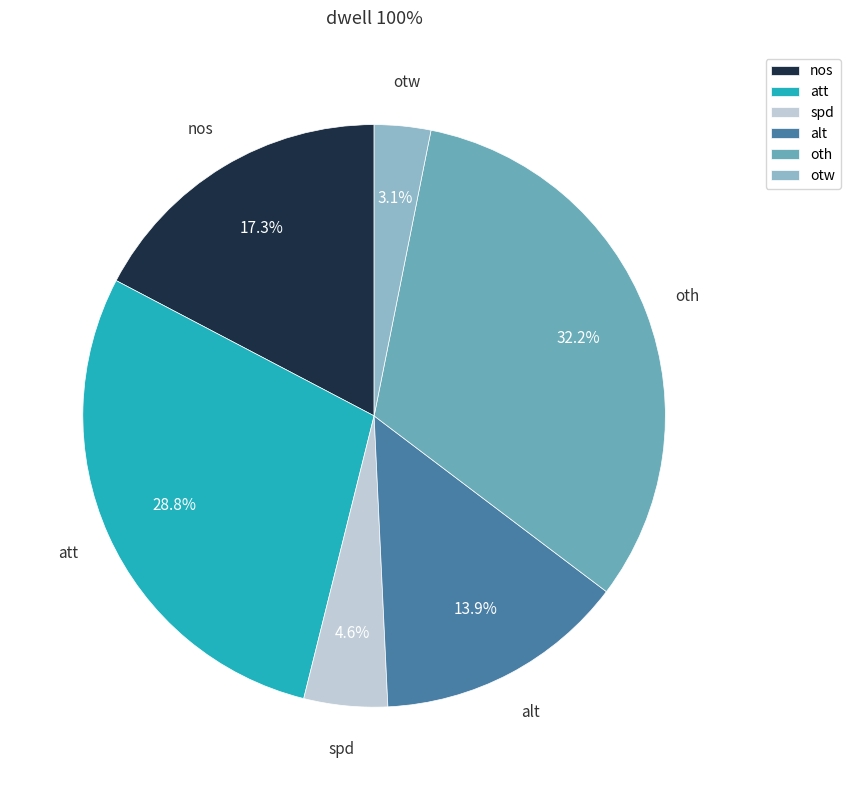

Is the sum of nos and att greater than half?

No